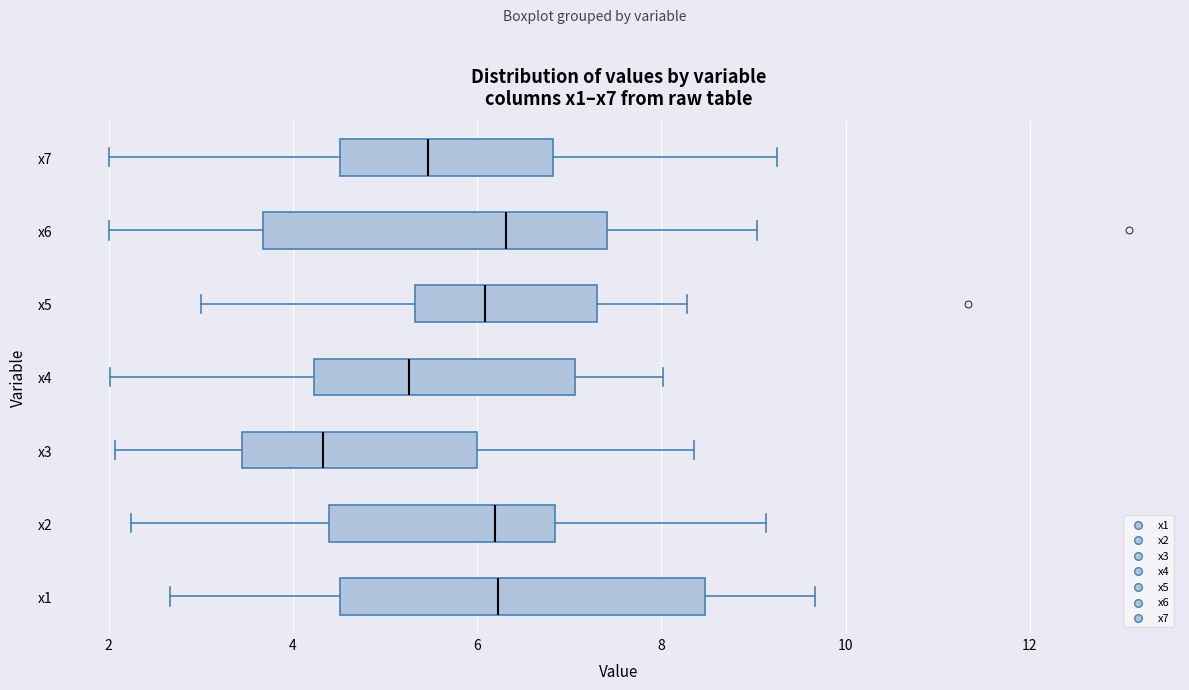

Where is the right edge of the box for x4 on the x-axis? The values are not printed on the chart, so give them approximately, as read against the axis.

7.0